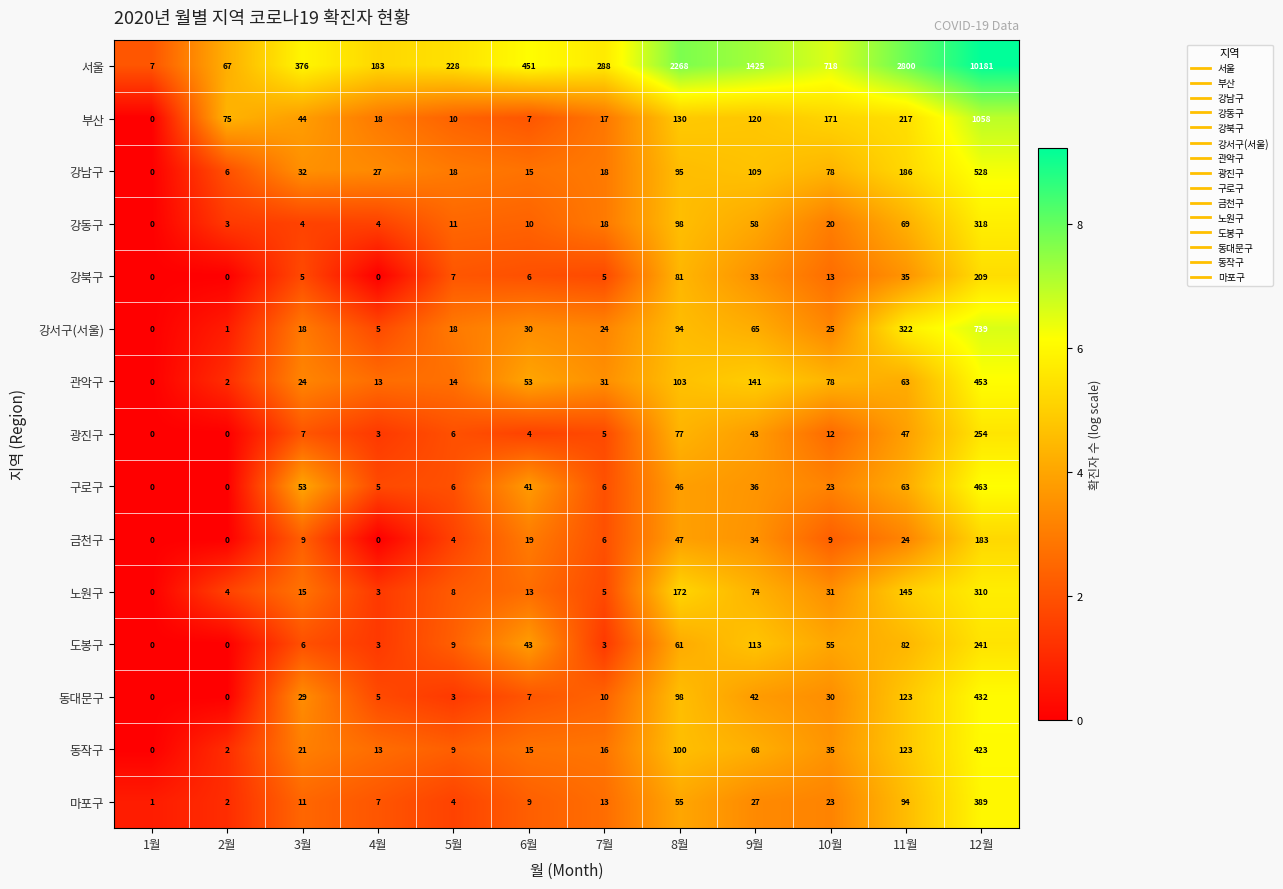

The 동작구 series shows 0 at 1월. True or false?

True